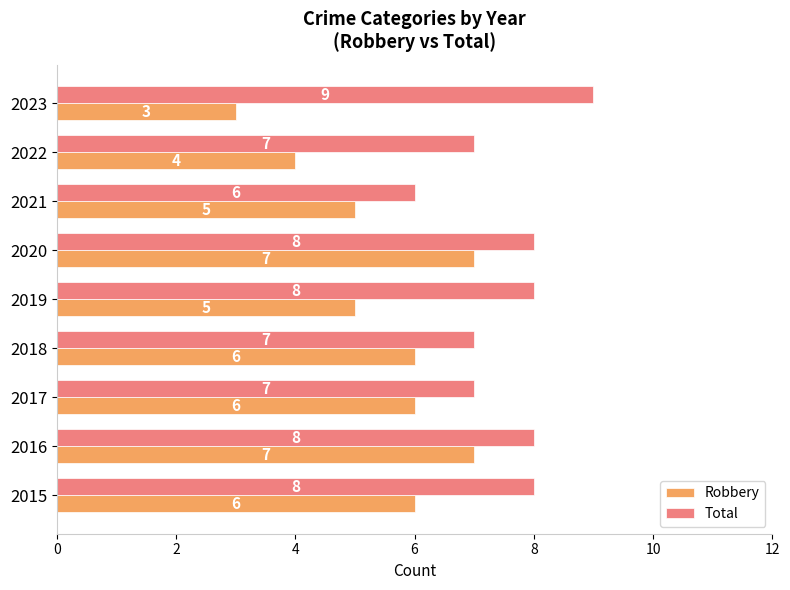

What is the total value across all series at 2018?

13